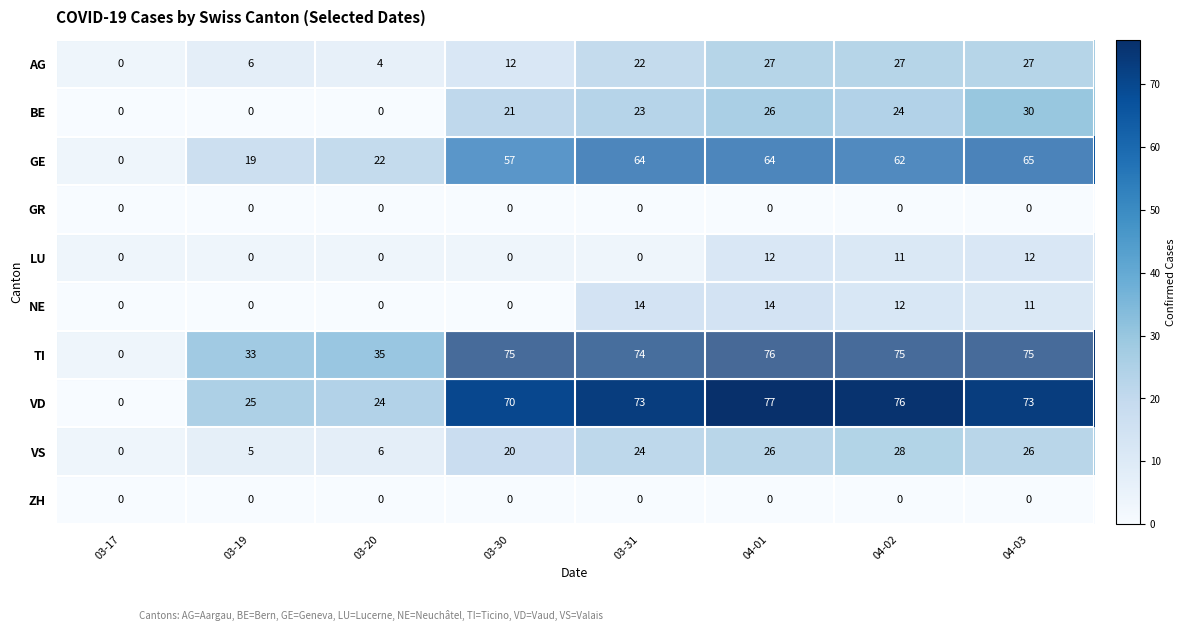

Which series has the largest total across all categories?

TI